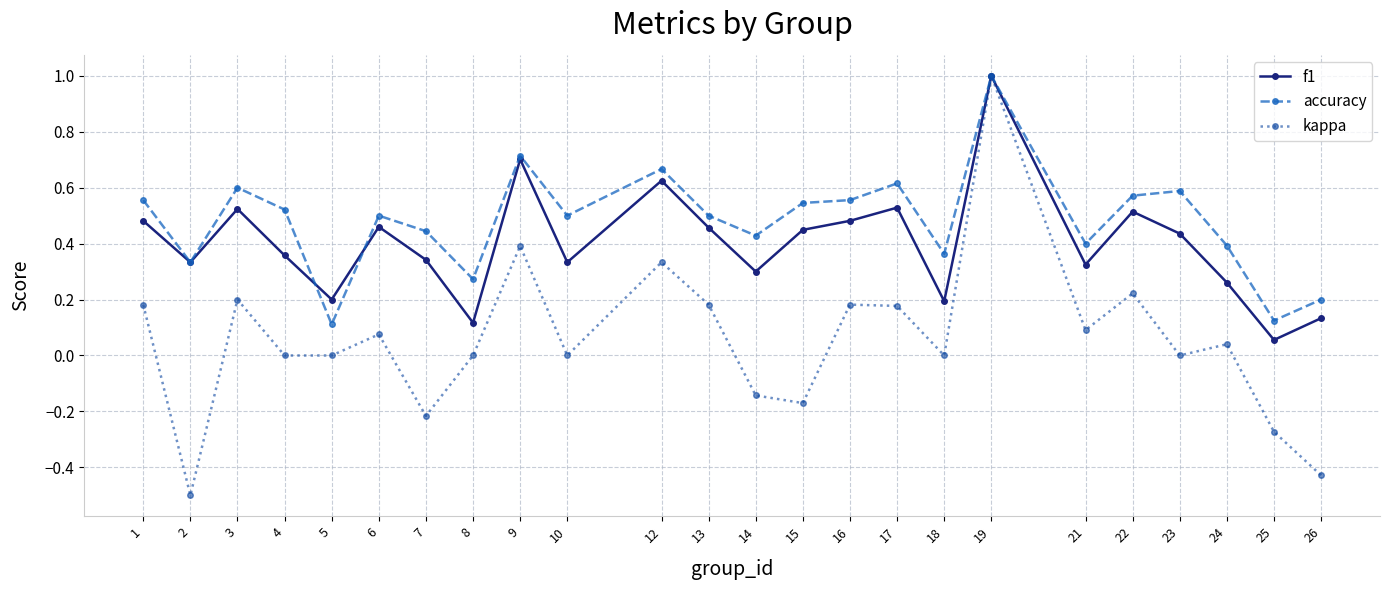

At which category does kappa reach its first local valley?

2